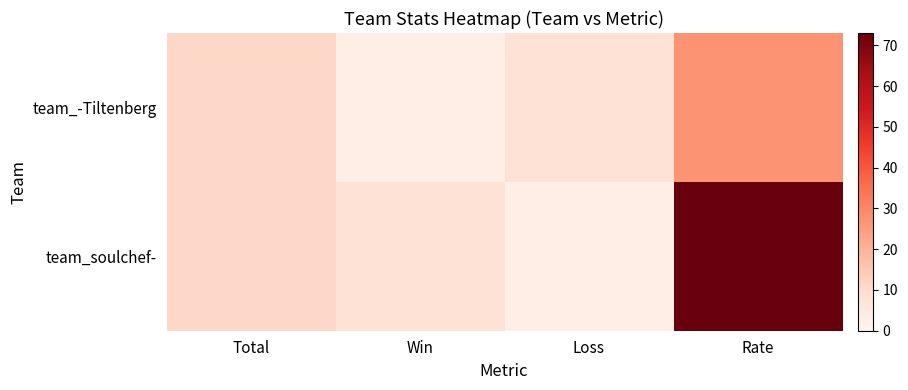

Rank the series by their maximum value, from highest to lowest.

team_soulchef-, team_-Tiltenberg